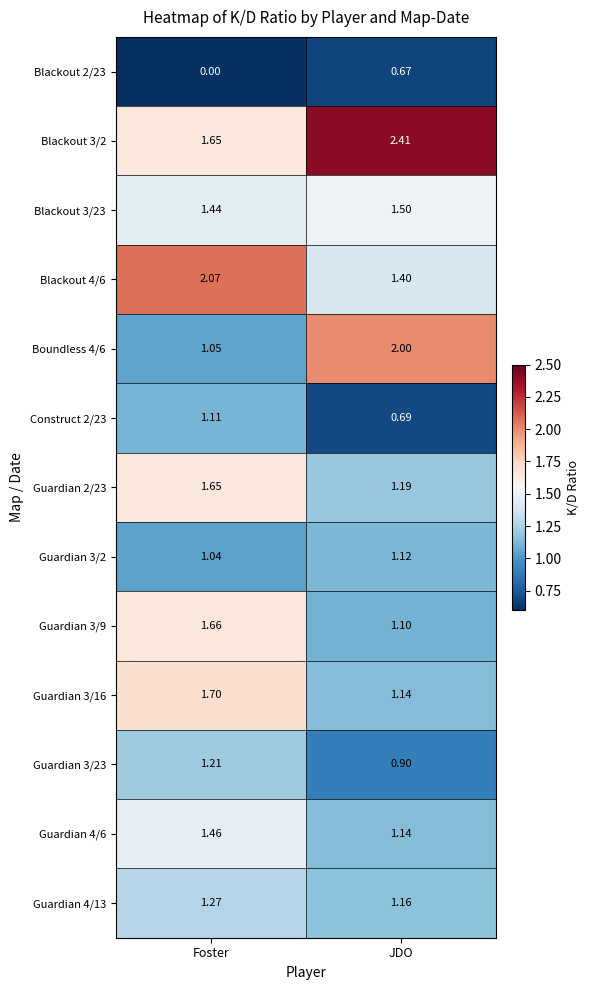

What is the total value across all series at JDO?

16.4